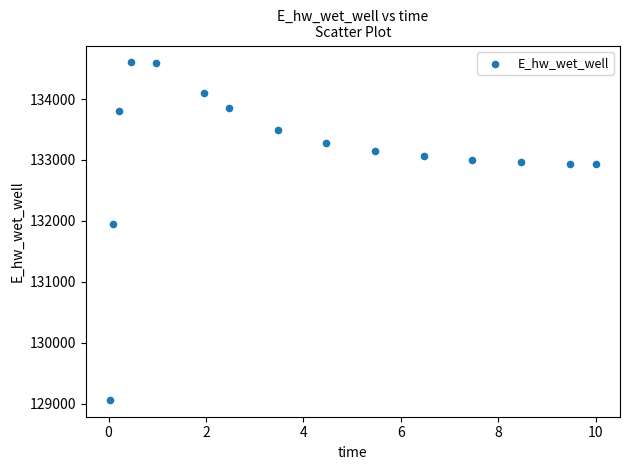

What is the range of X values (max minus min)?

10.0